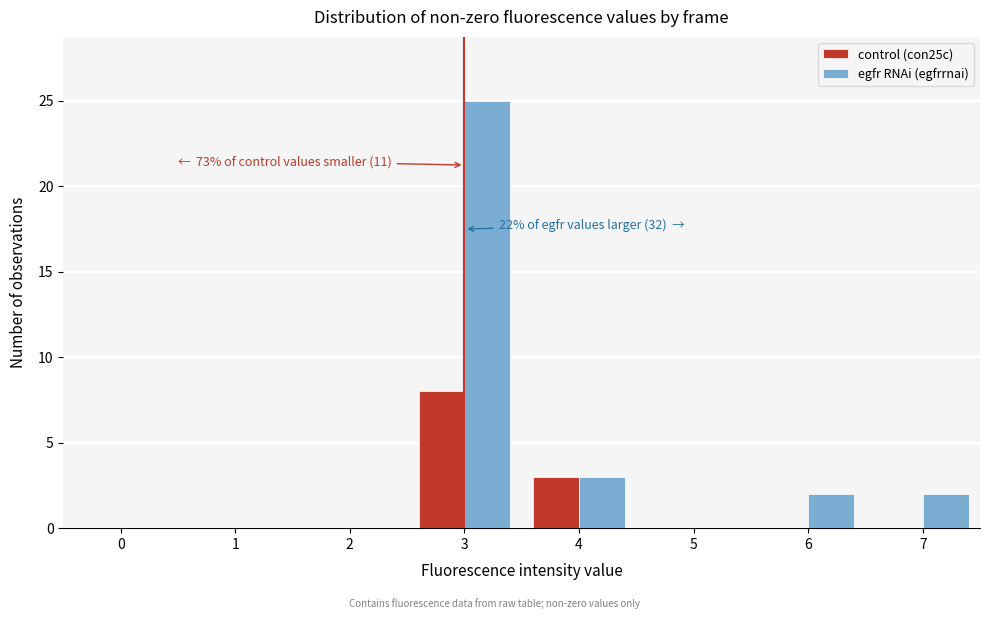

Reading left to right, list all the values displayed in this chart.

control (con25c): 0=0	1=0	2=0	3=8	4=3	5=0	6=0	7=0
egfr RNAi (egfrrnai): 0=0	1=0	2=0	3=25	4=3	5=0	6=2	7=2